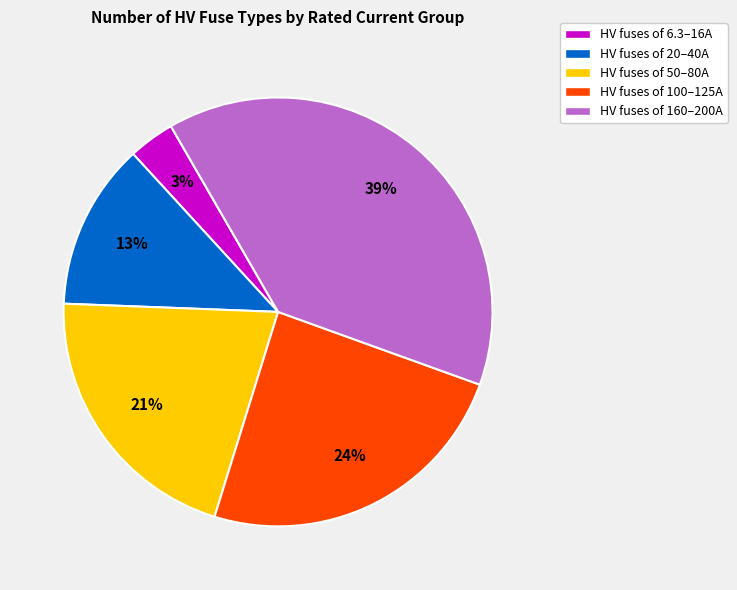

Does HV fuses of 160–200A account for over 50% of the chart?

No